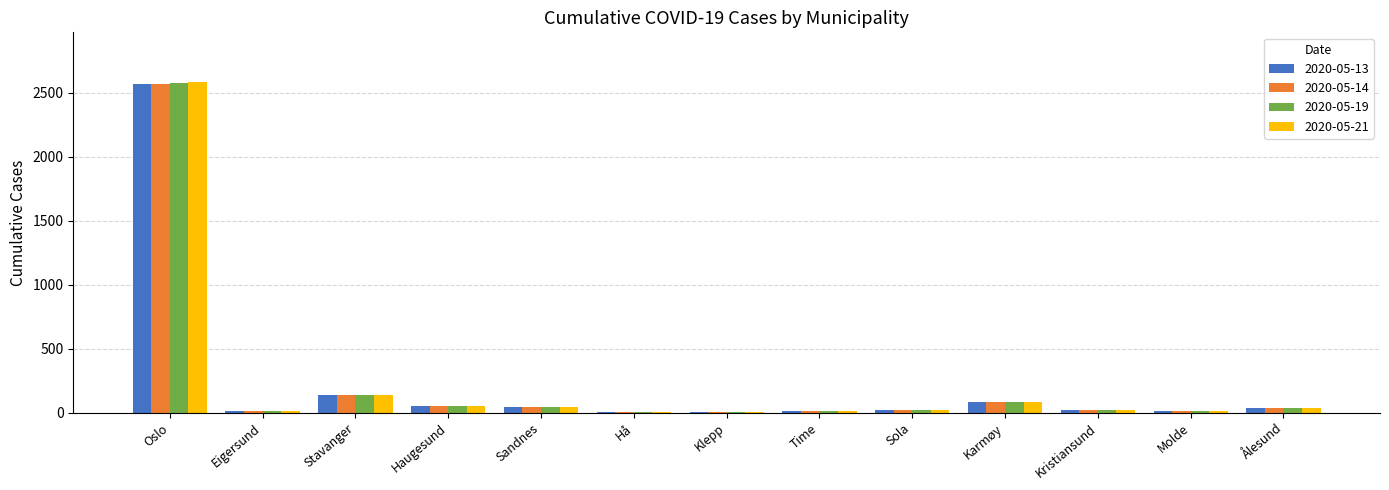

What is the maximum value shown in the chart?

2586